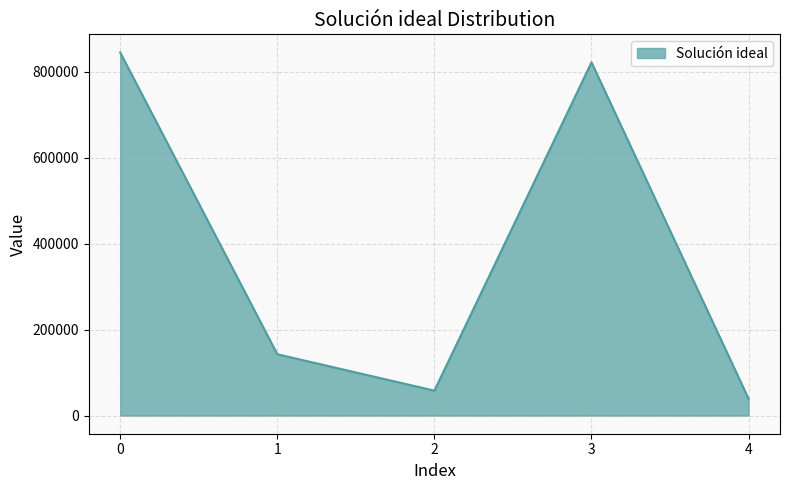

What is the sum of the values at 0 and 4?

883539.5